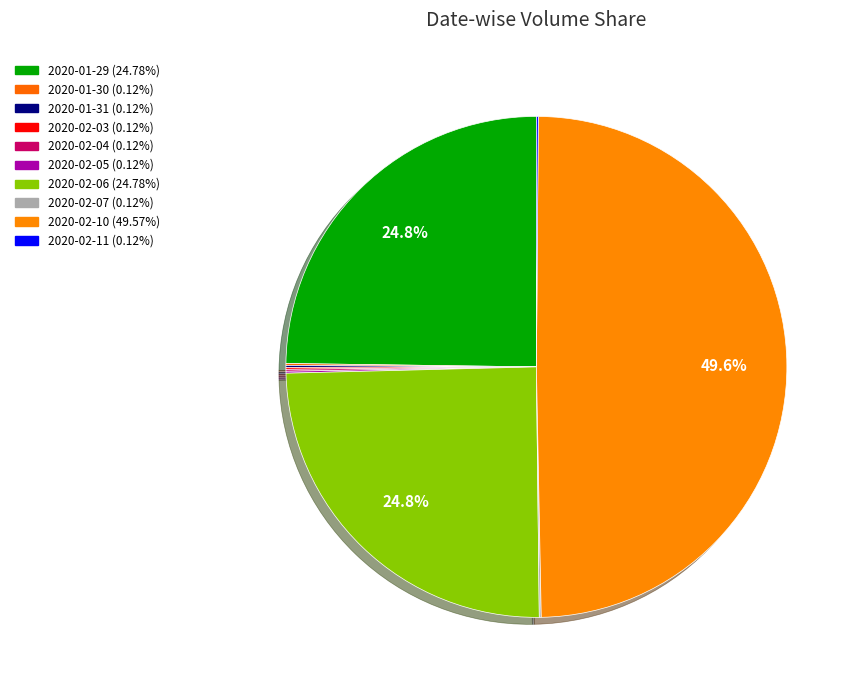

How much of the chart is everything except 2020-02-07?

99.9%